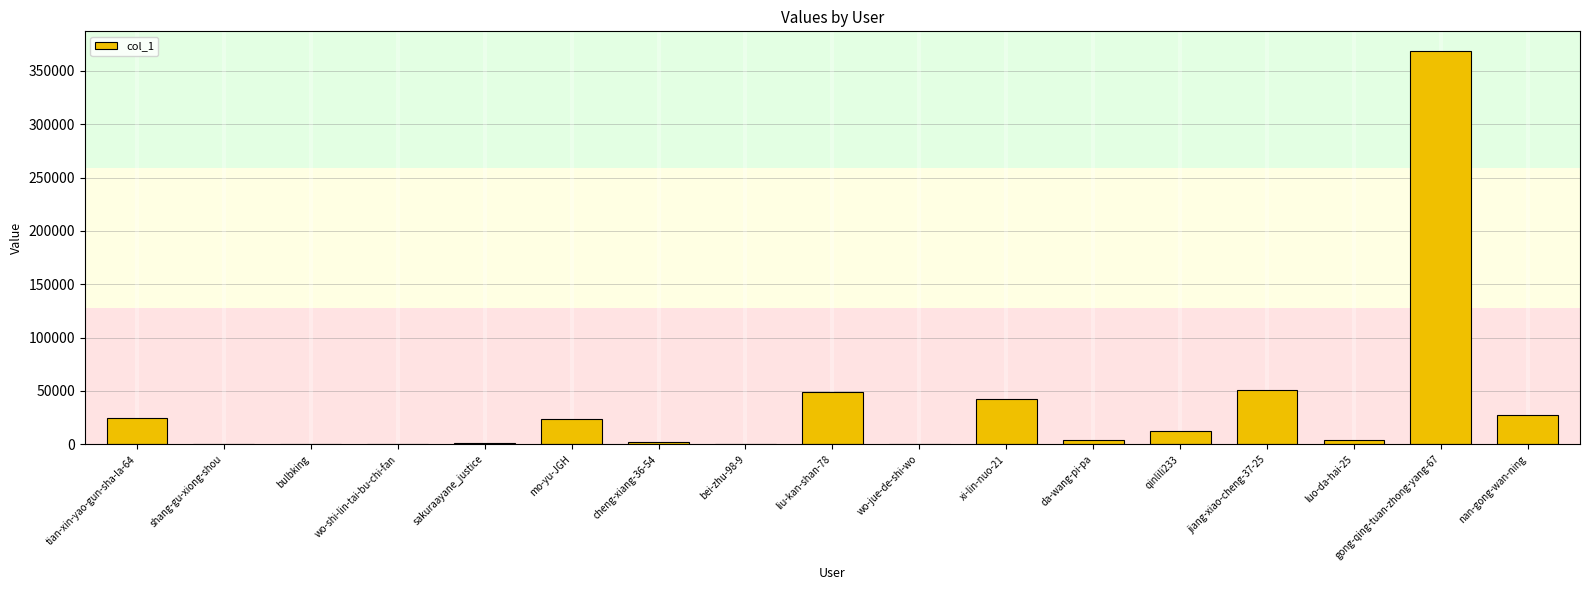

What is the change in value from shang-gu-xiong-shou to sakuraayane_justice?

+826